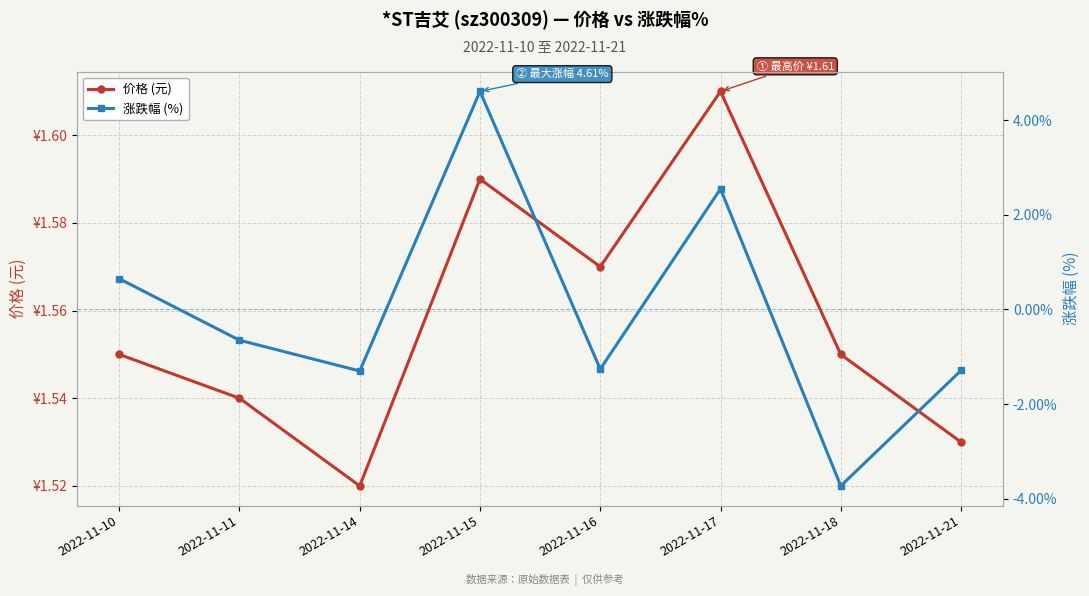

Which series has the widest spread of values?

涨跌幅 (%)